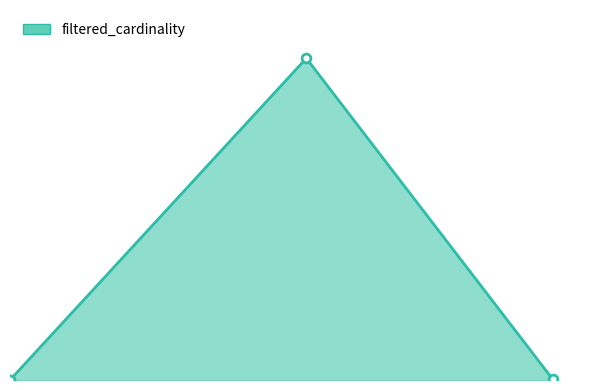

What is the change in value from miidx to t?

-1377817